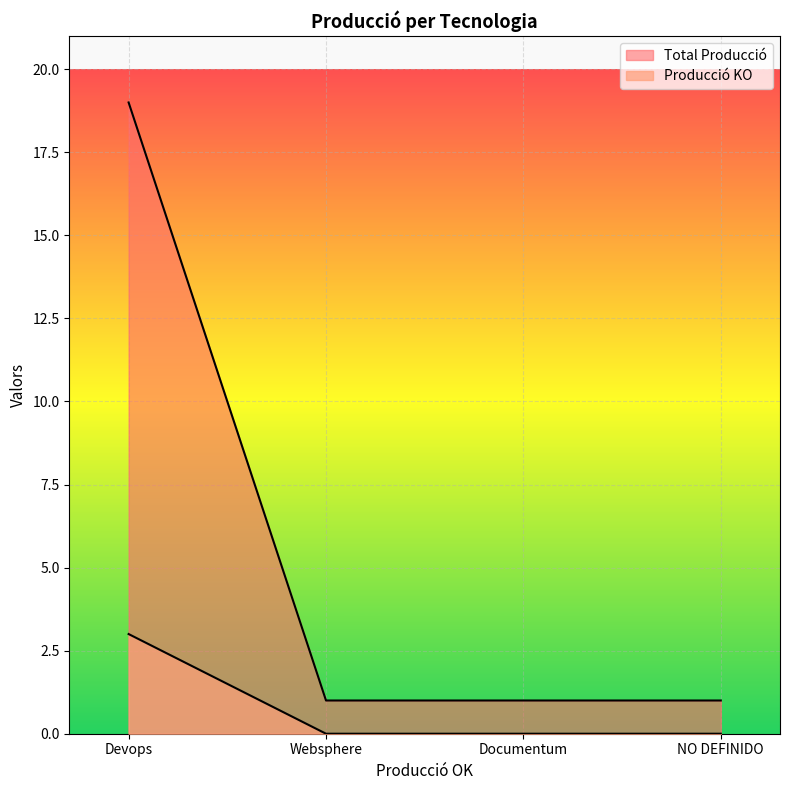

At which category is the sum across all series the highest?

Devops